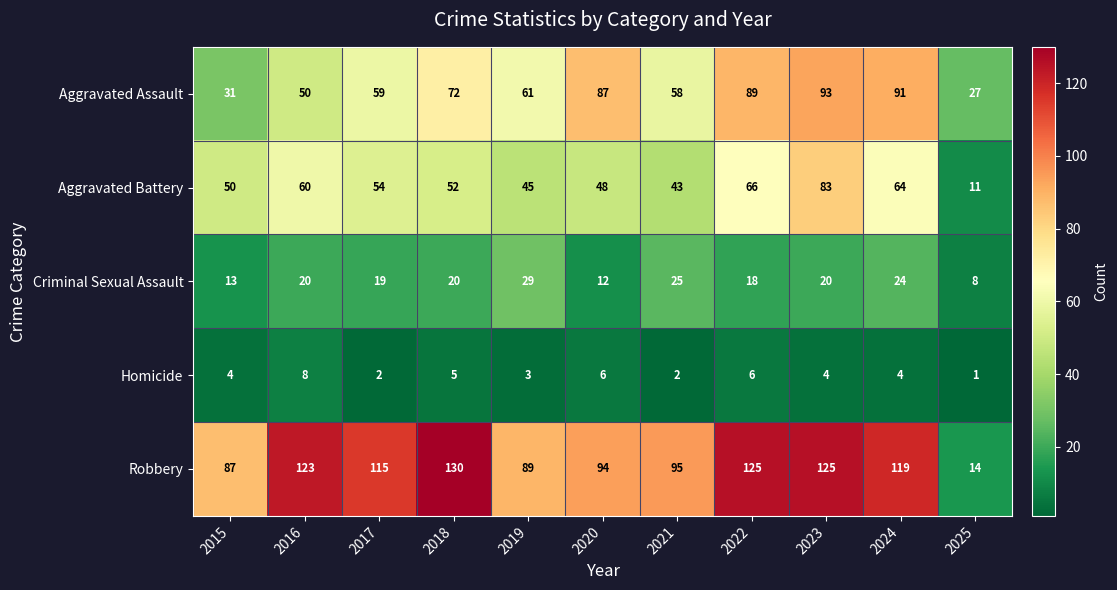

Read the Aggravated Assault value at 2023, to the nearest 10.

90